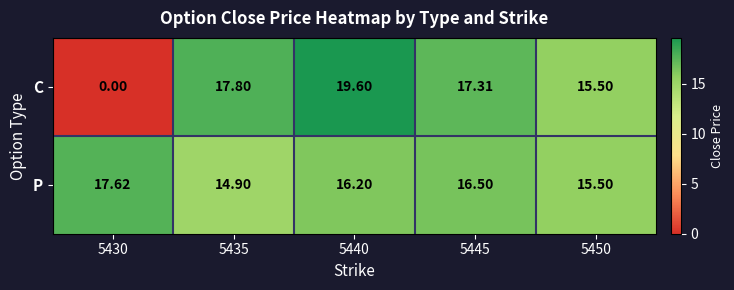

Which series has the widest spread of values?

C